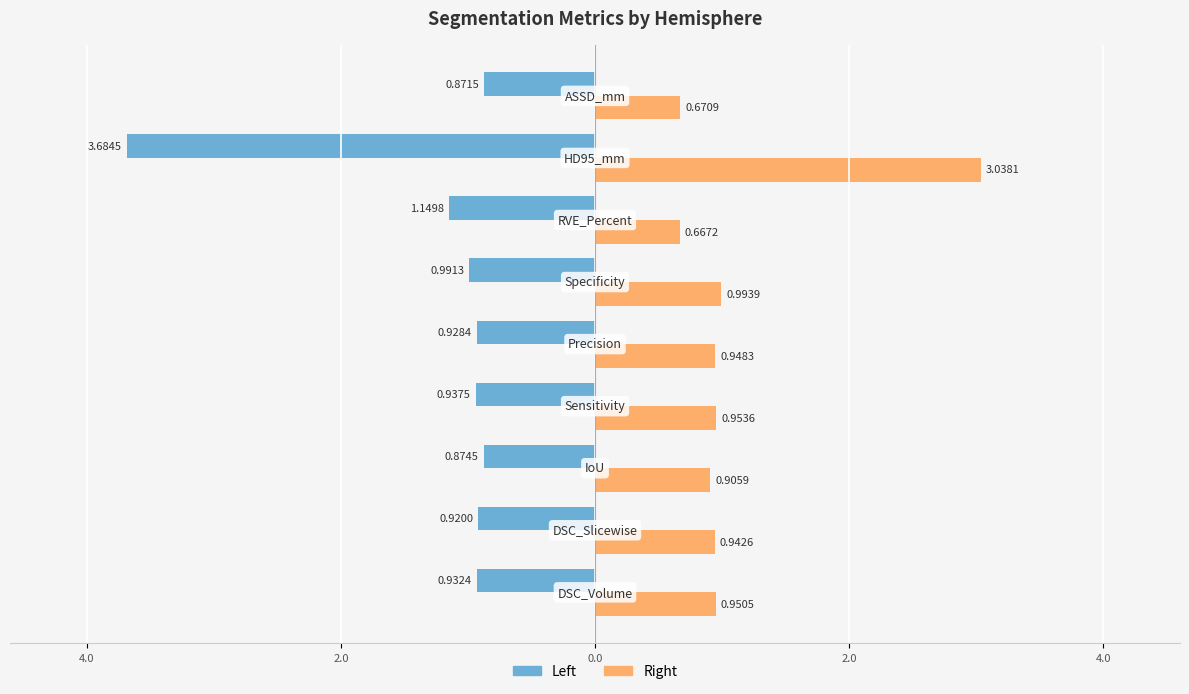

What is the average value of the Right series?

1.1